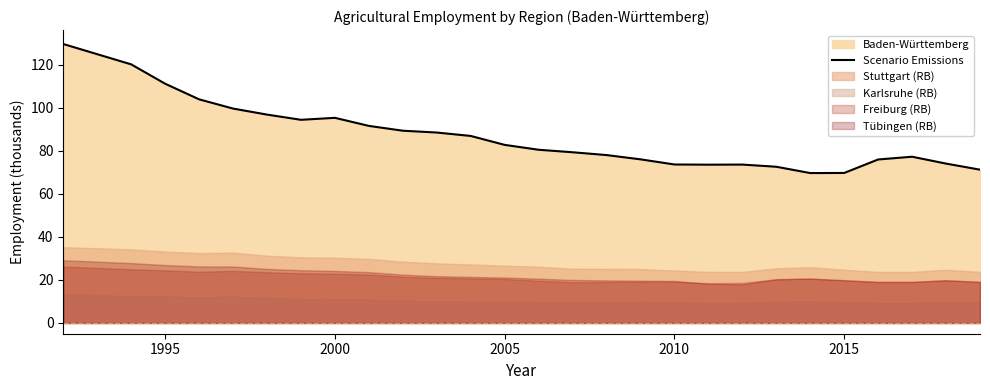

What is the value of the 21st point from the left?

72.6